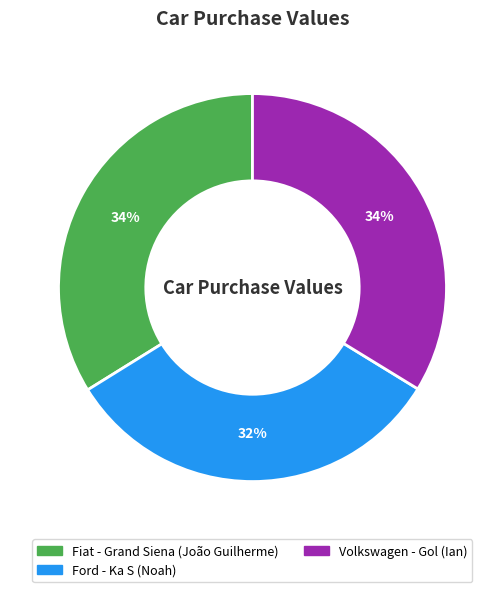

Between Ford - Ka S (Noah) and Fiat - Grand Siena (João Guilherme), which is larger?

Fiat - Grand Siena (João Guilherme)